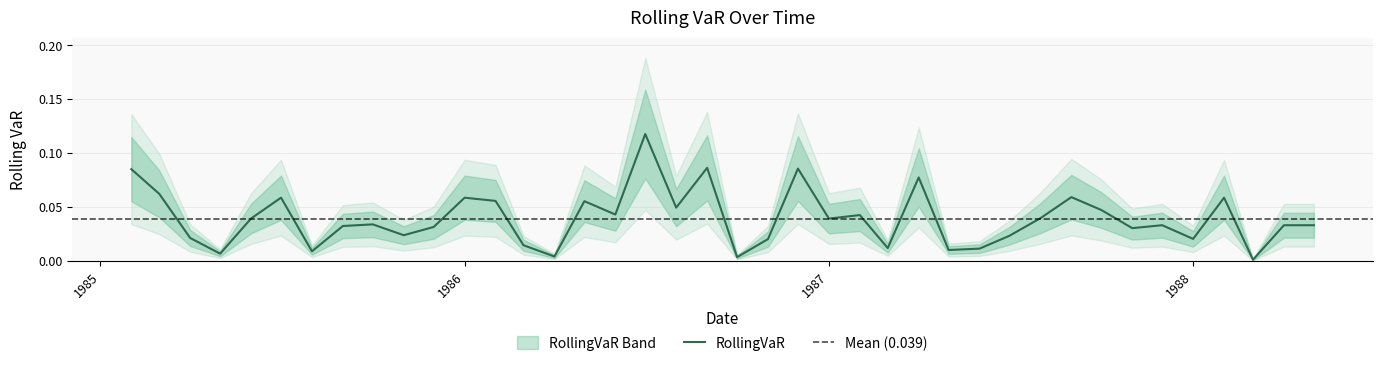

What is the label of the 14th point from the right?

1987-04-01